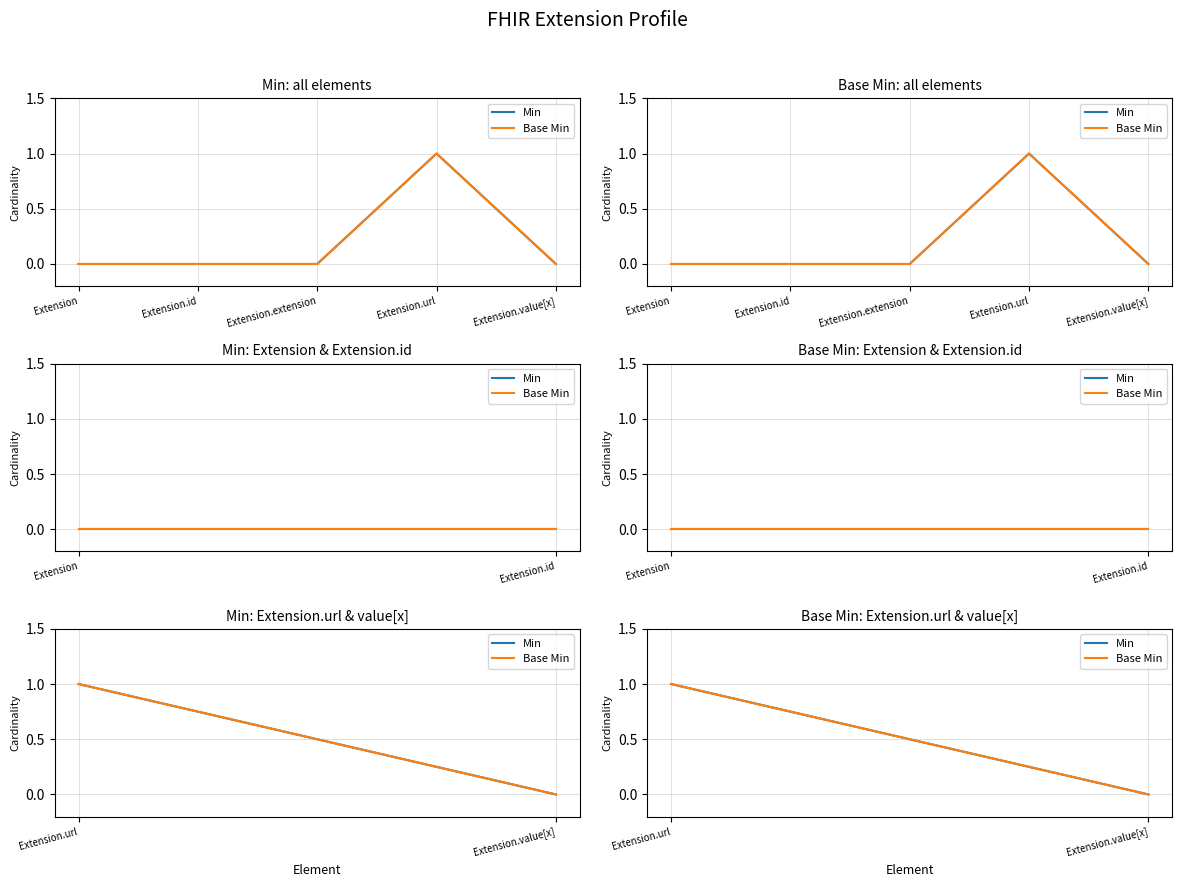

Which label corresponds to the smallest value in the chart?

Extension.value[x]